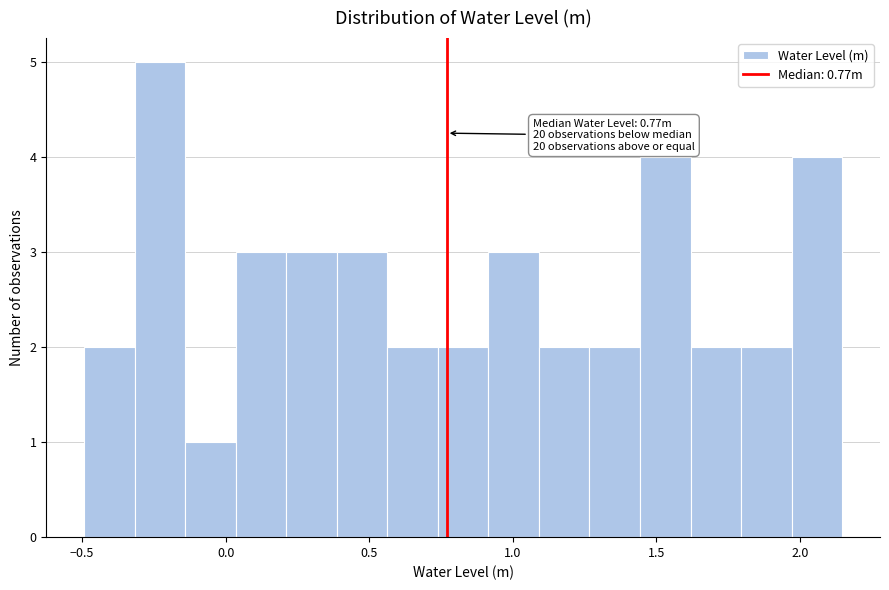

Around what value on the x-axis is the tallest bar? Give the approximate position of its centre, as read against the axis.

-0.25